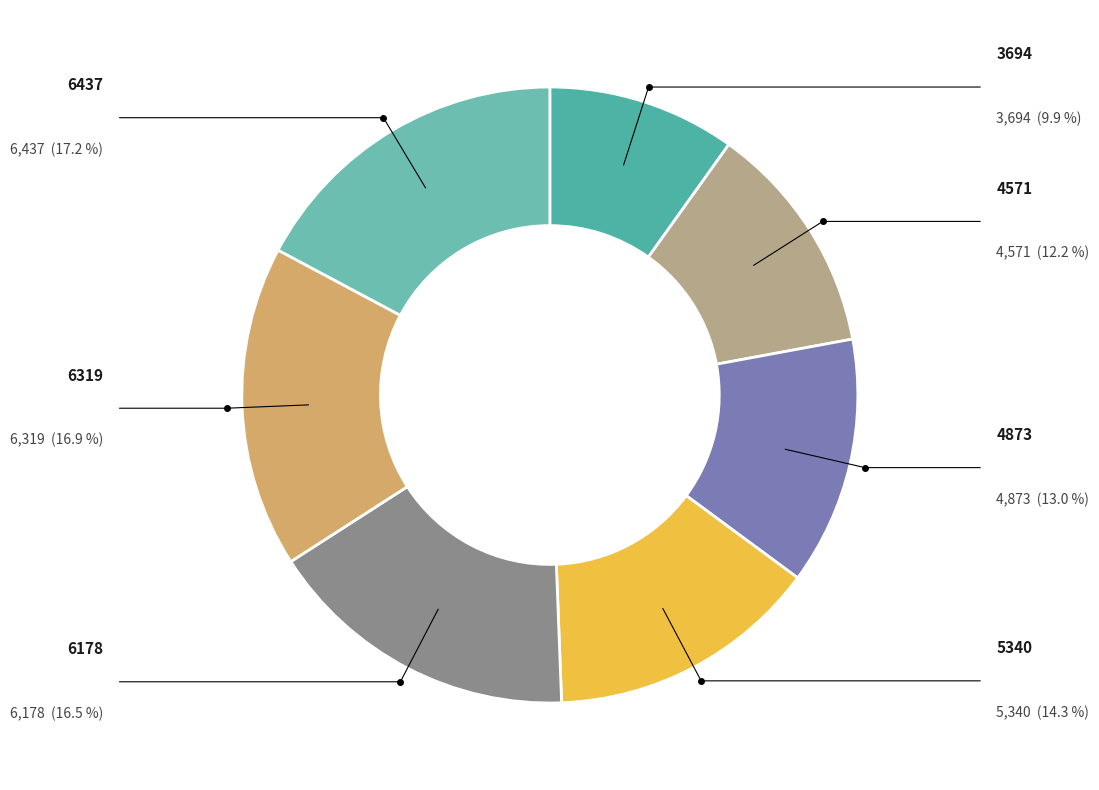

Rank the categories by value from lowest to highest.

3694, 4571, 4873, 5340, 6178, 6319, 6437